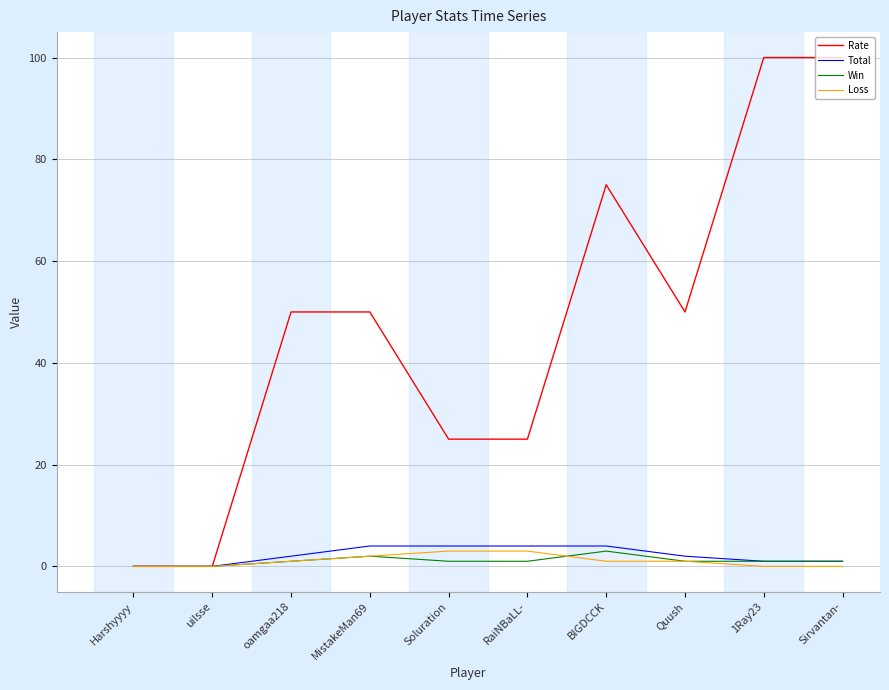

What is the greatest value displayed?

100